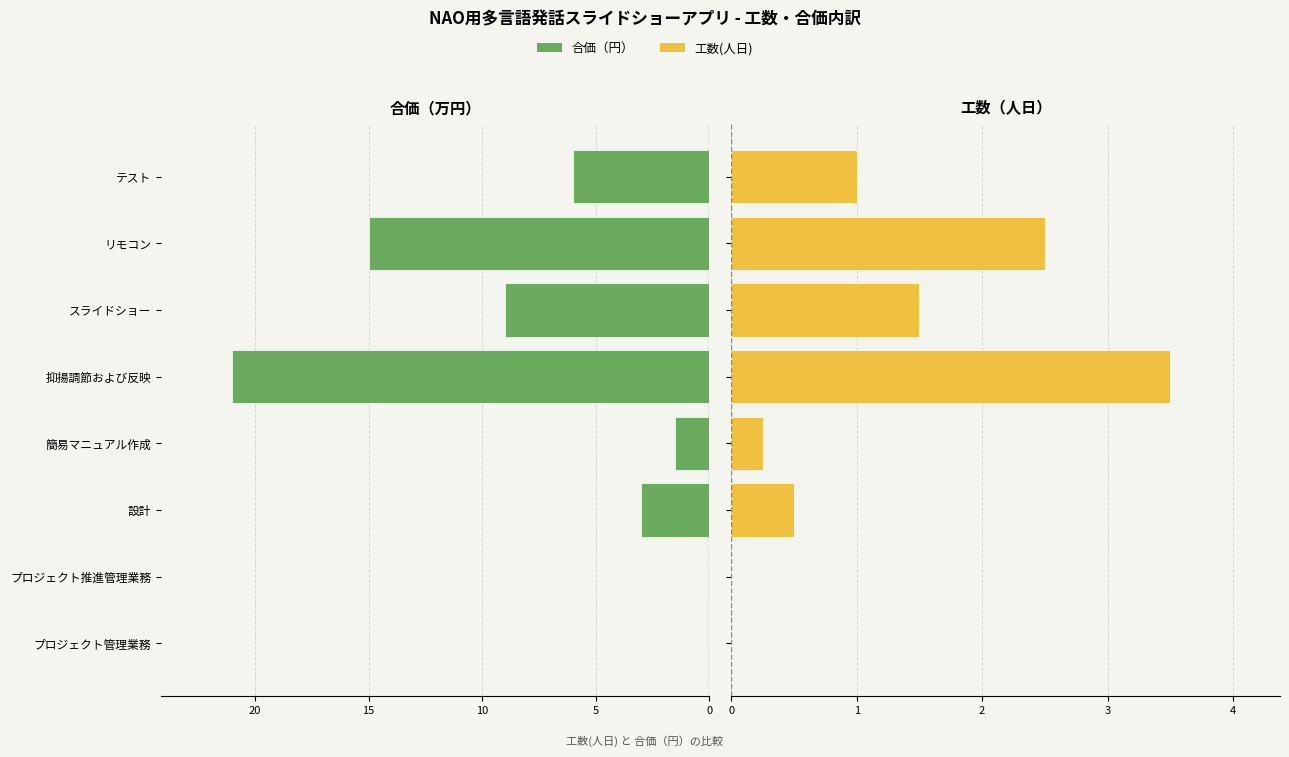

What is the highest value of the 工数(人日) series?

3.5